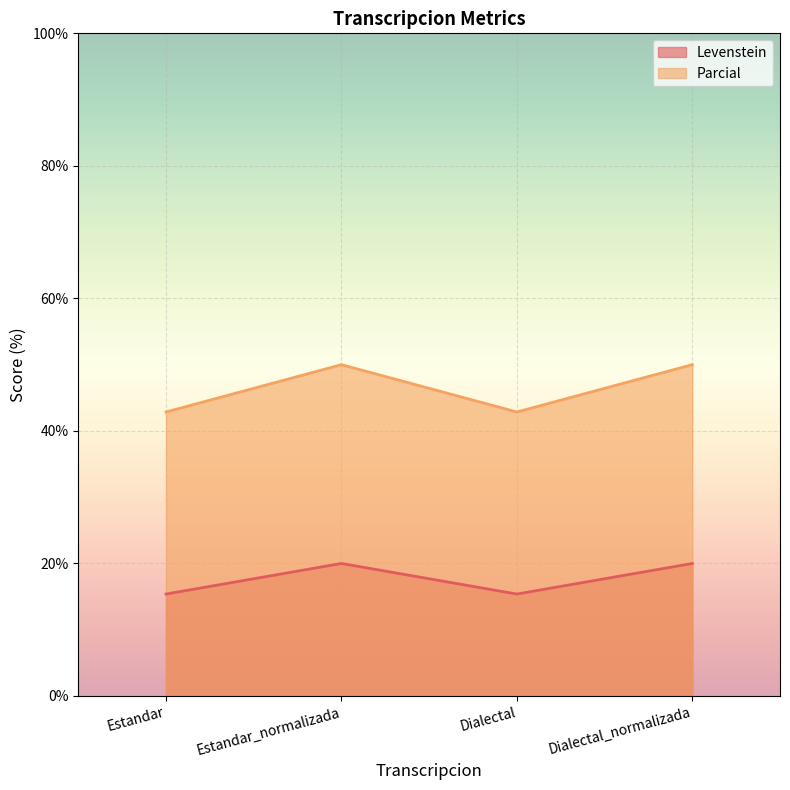

Rank the series at Dialectal_normalizada from highest to lowest value.

Parcial, Levenstein